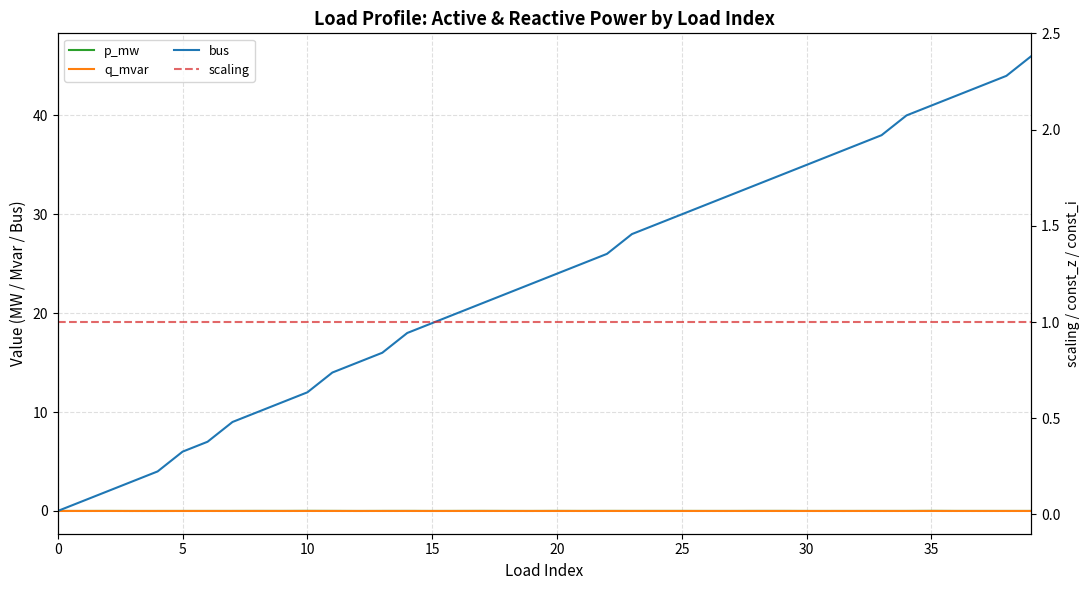

At how many categories does at least one series exceed 2?

37